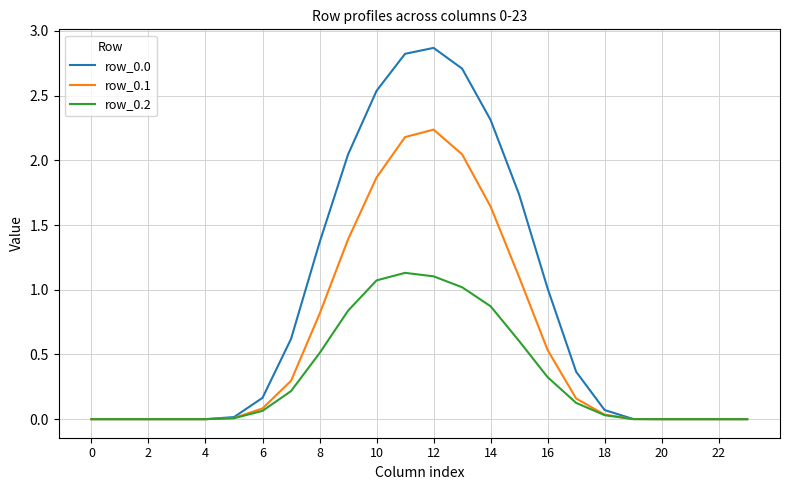

What is the maximum value shown in the chart?

2.9